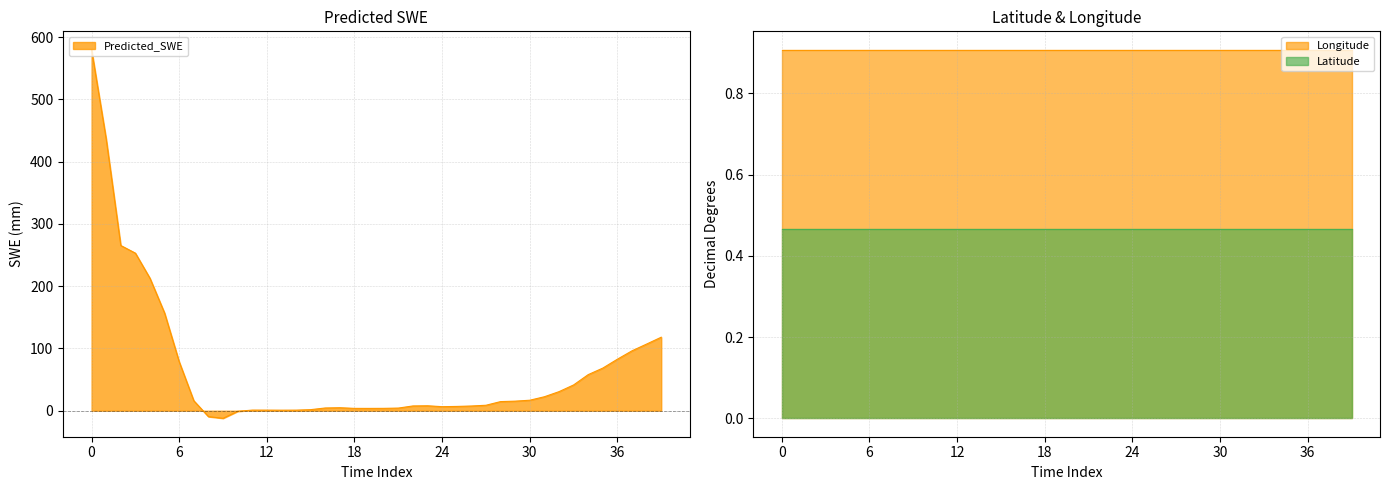

True or false: Latitude has more than 0 points higher than both neighbors.

False